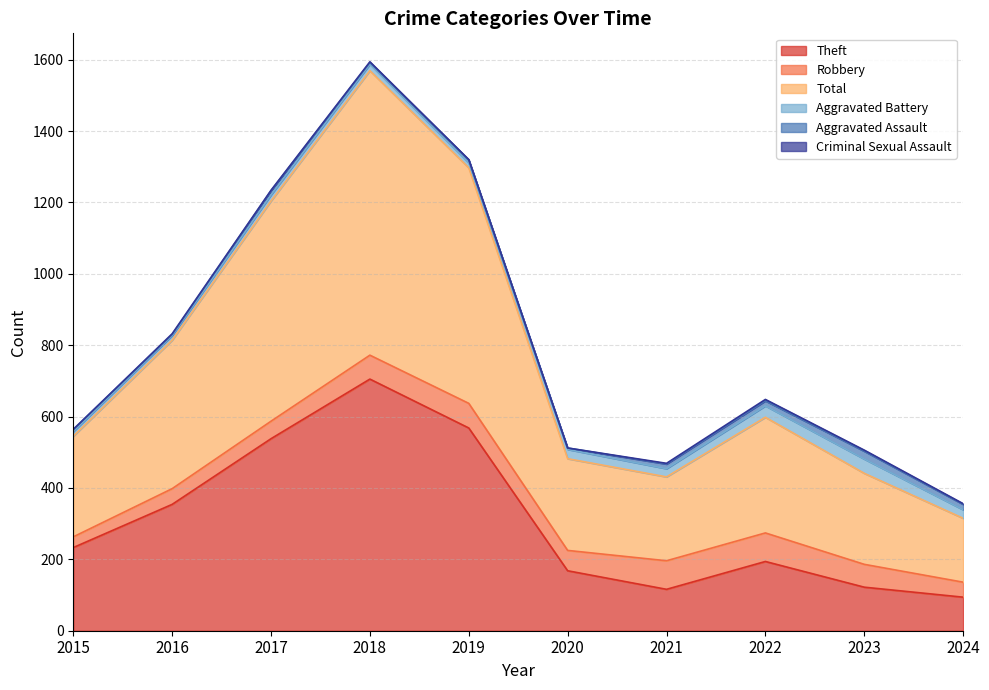

Is the value of Robbery at 2020 greater than the value of Criminal Sexual Assault at 2015?

Yes